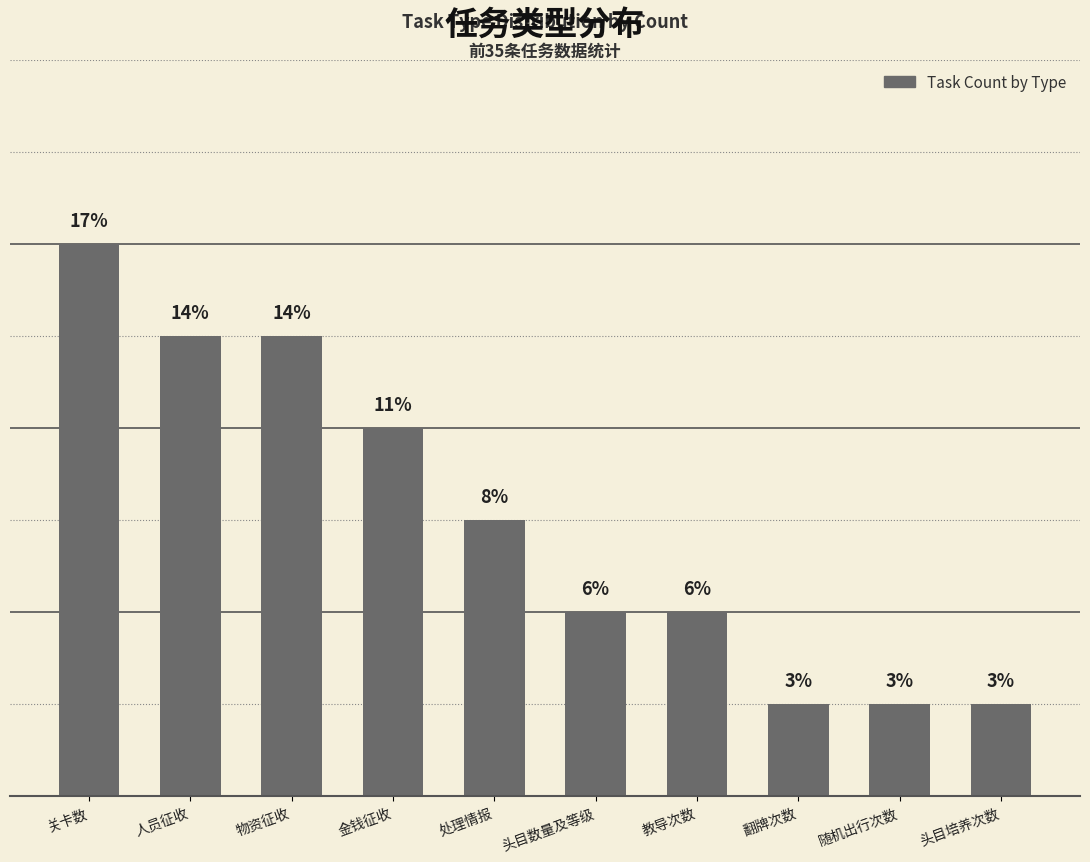

Which has a higher value, 头目数量及等级 or 人员征收?

人员征收